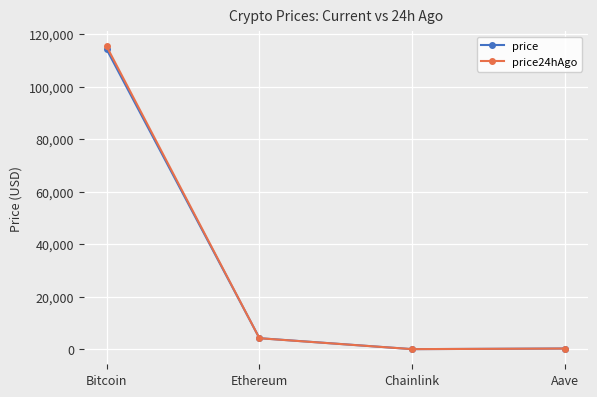

Where is price nearest to the value 57115?

Ethereum